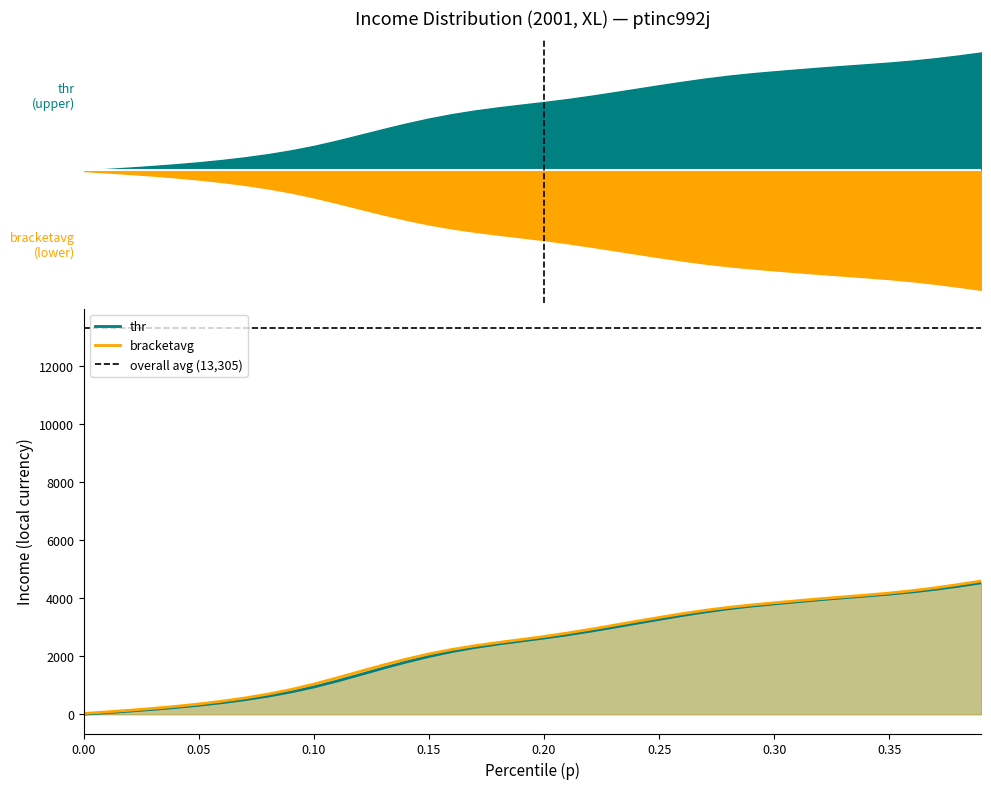

What is the difference between the highest and lowest values at 0.2?

53.8